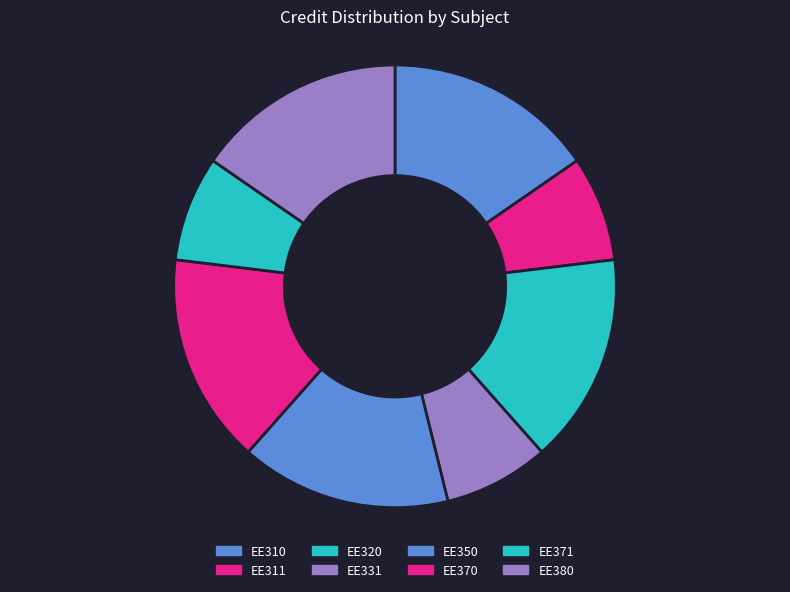

What is the ratio of the value at EE310 to the value at EE320?

1.0